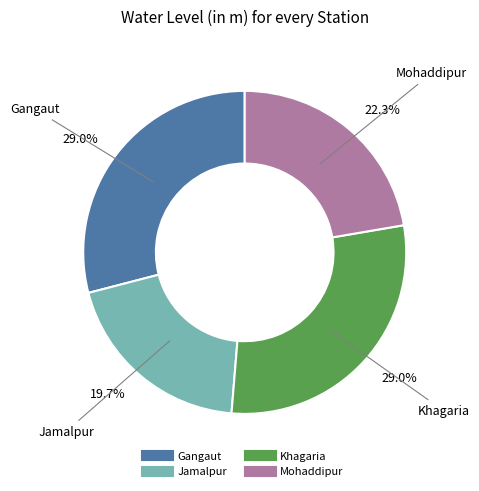

Is there any slice that represents more than half of the pie?

No